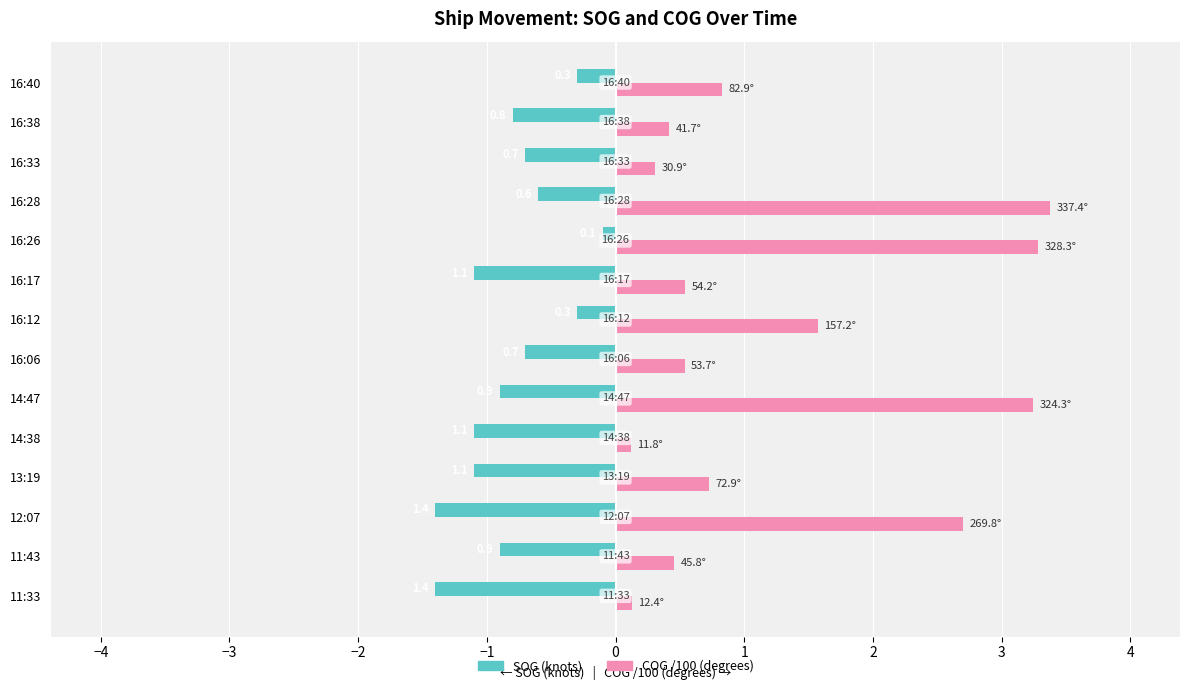

Rank the series by their maximum value, from highest to lowest.

COG /100 (degrees), SOG (knots)